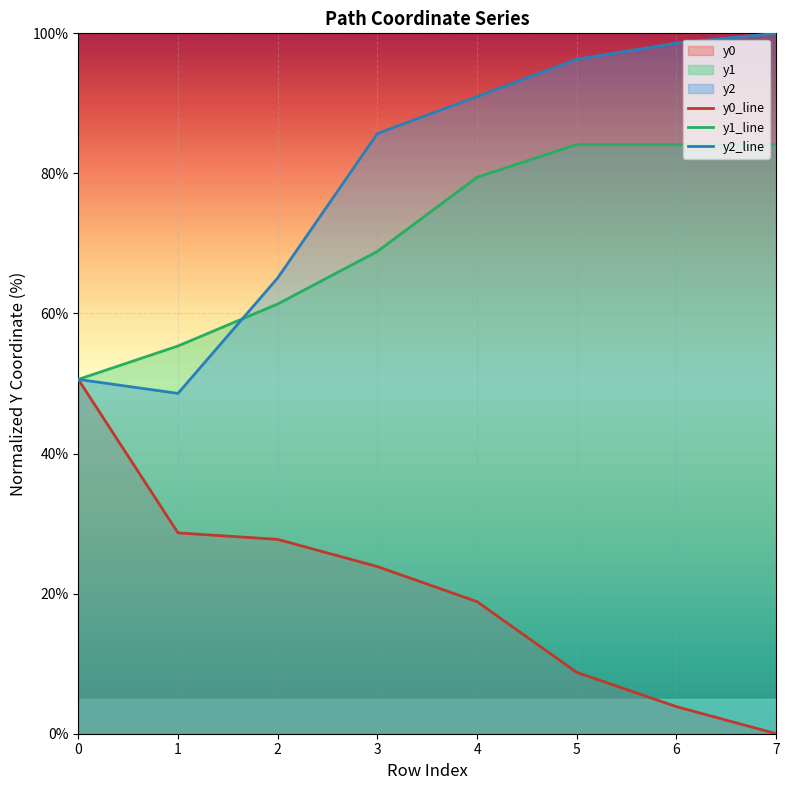

Which label corresponds to the smallest value in the chart?

7